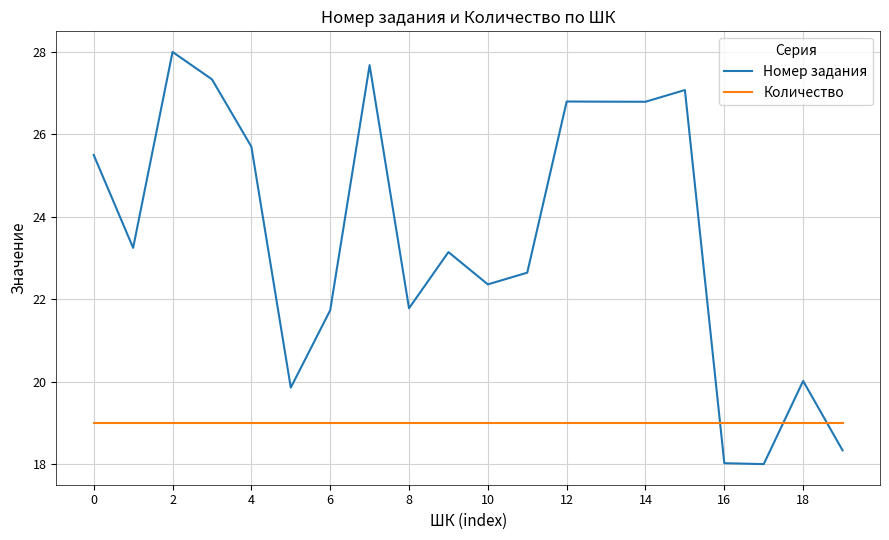

How many values in the Номер задания series are below 23?

9